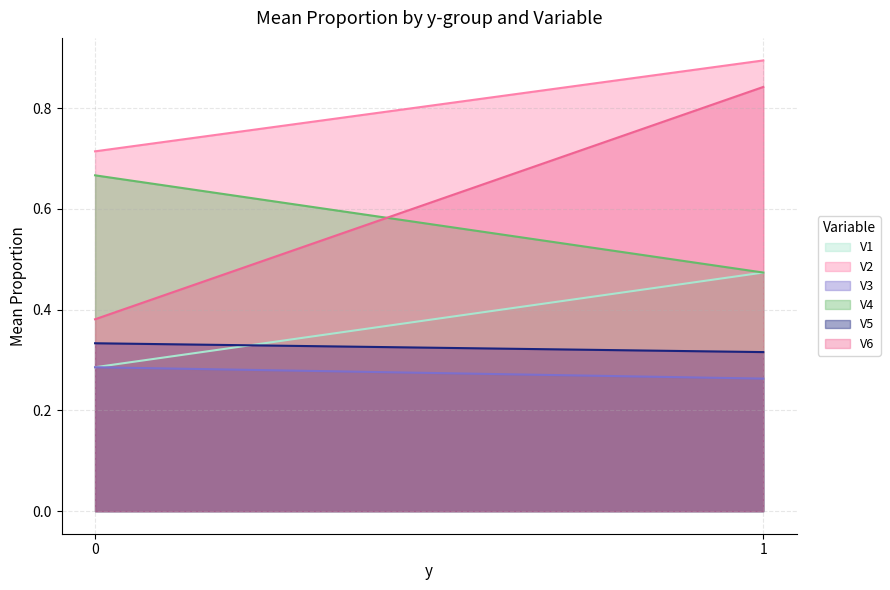

List the labels in order of V6 value, largest first.

1, 0